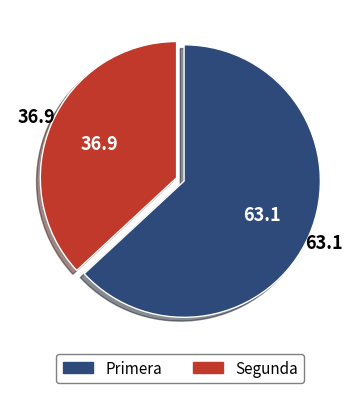

True or false: Segunda accounts for 49% of the total.

False